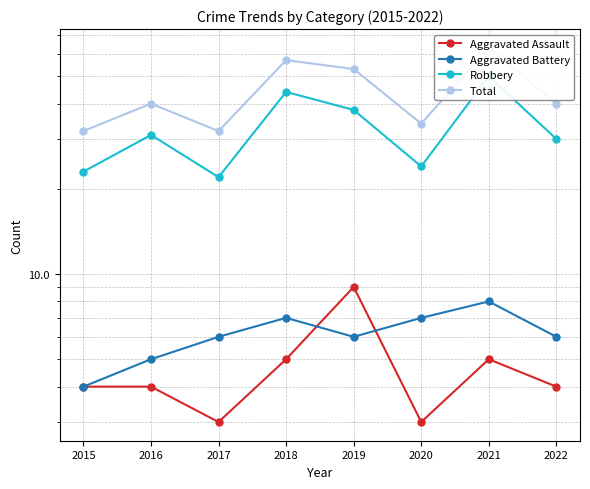

Rank the series by their maximum value, from highest to lowest.

Total, Robbery, Aggravated Assault, Aggravated Battery